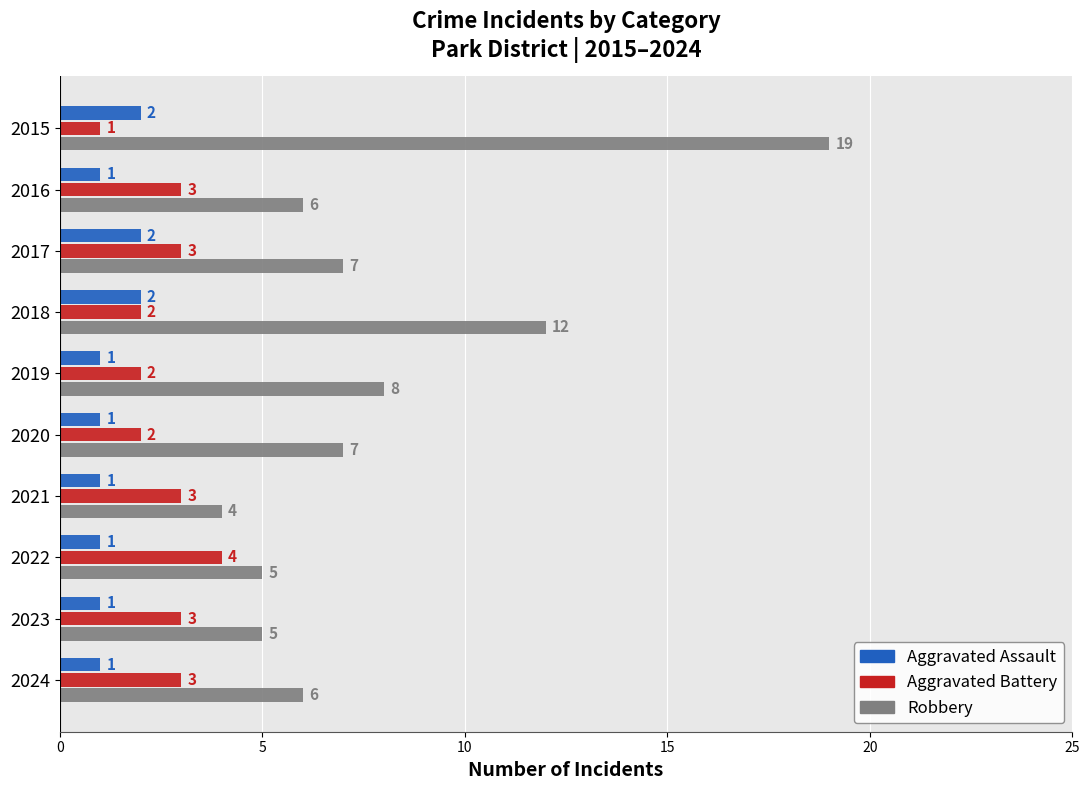

What is the difference between the maximum and minimum values in the Robbery series?

15